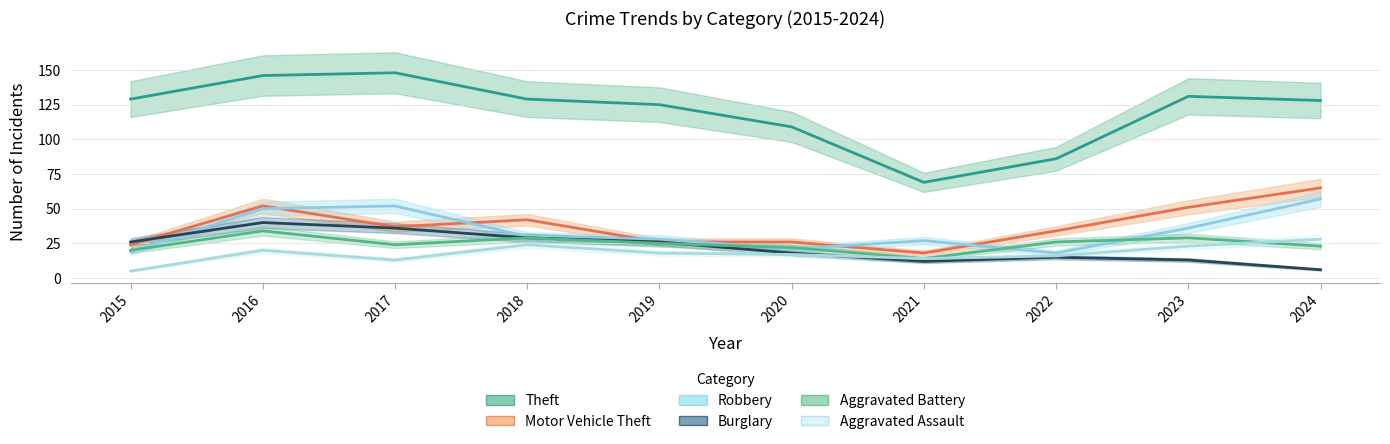

True or false: Aggravated Assault and Robbery intersect in this chart.

False